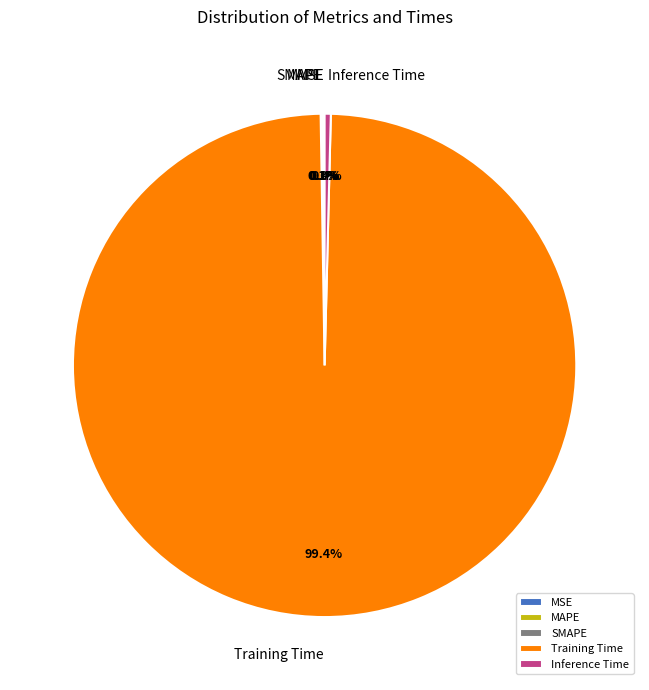

Does Training Time represent more than half of the total?

Yes